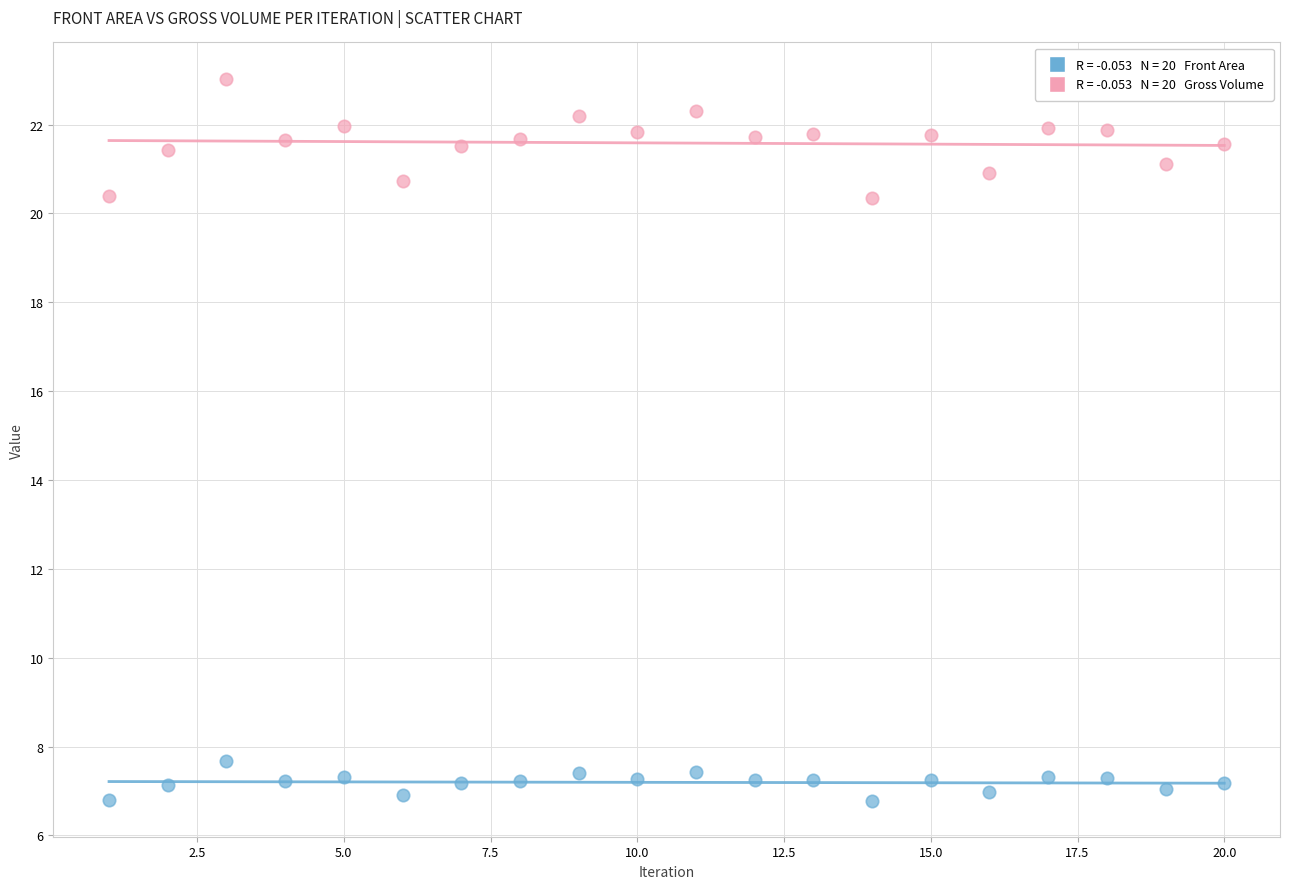

Across all data points, what is the range of X values (max minus min)?

19.0